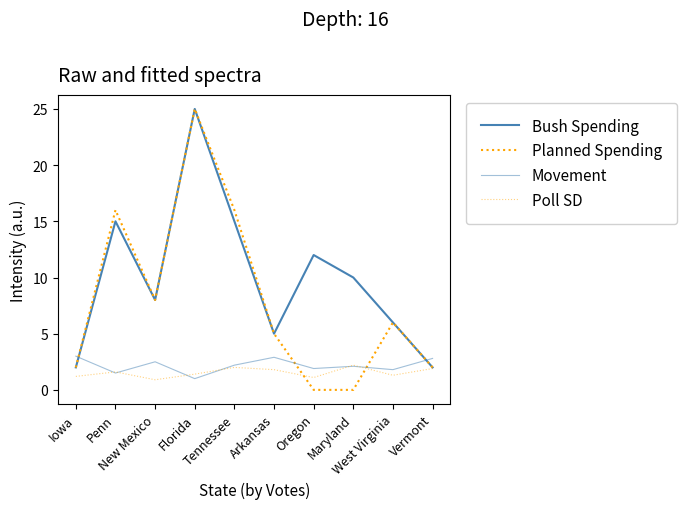

How many lines are shown in the chart?

4